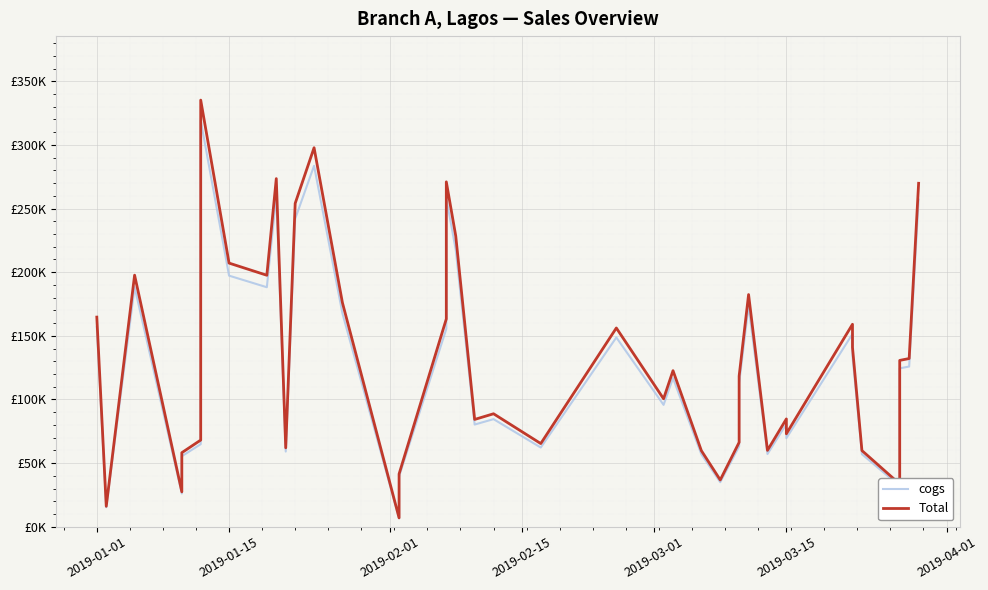

How many values in the Total series exceed 122589?

20